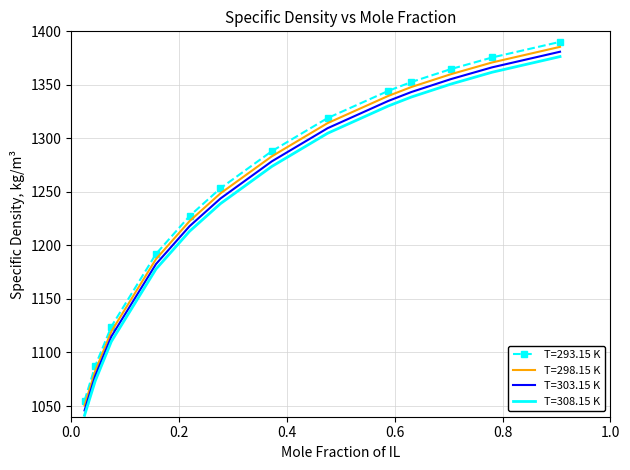

True or false: T=298.15 K and T=303.15 K cross at least once.

False